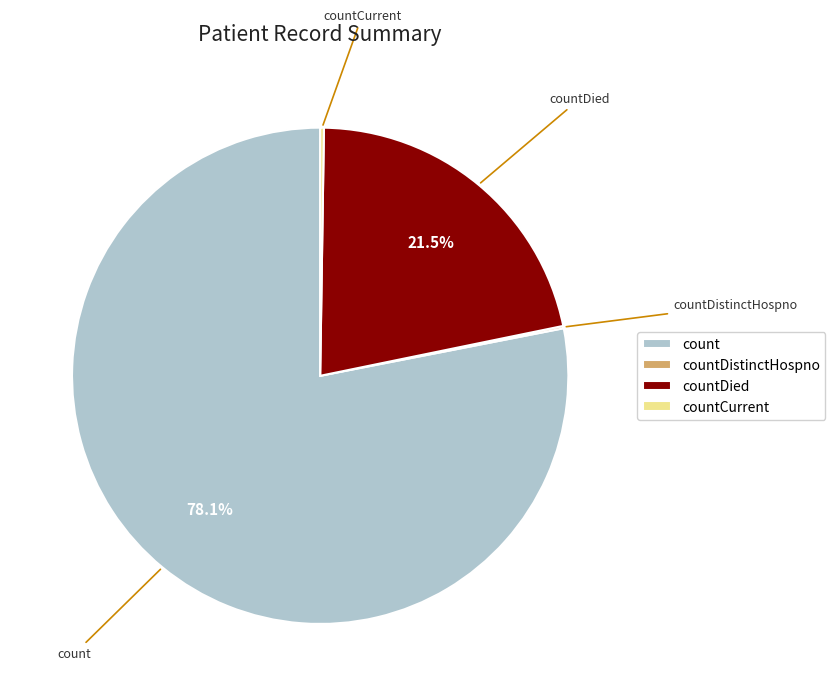

Does countDied represent more than half of the total?

No